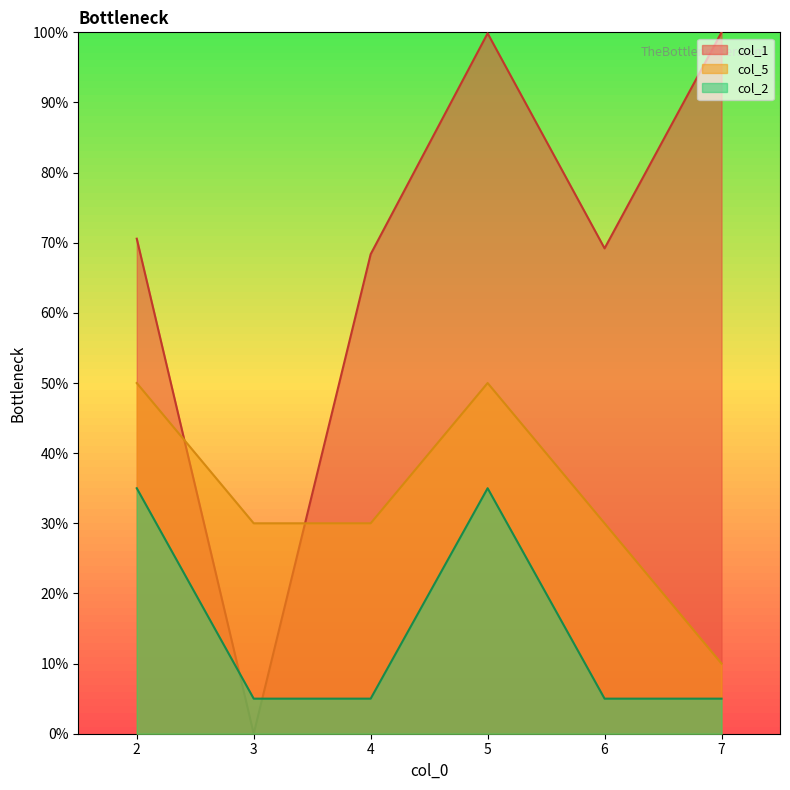

True or false: col_5 and col_2 cross at least once.

False